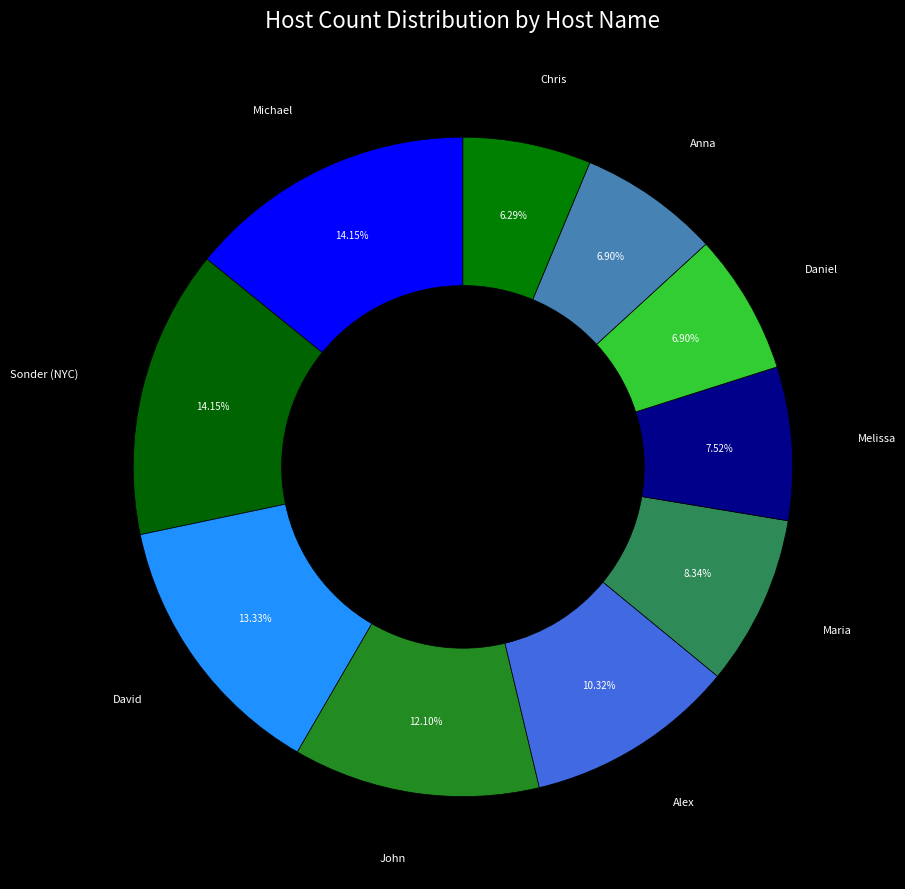

What portion of the pie excludes Daniel?

93.1%